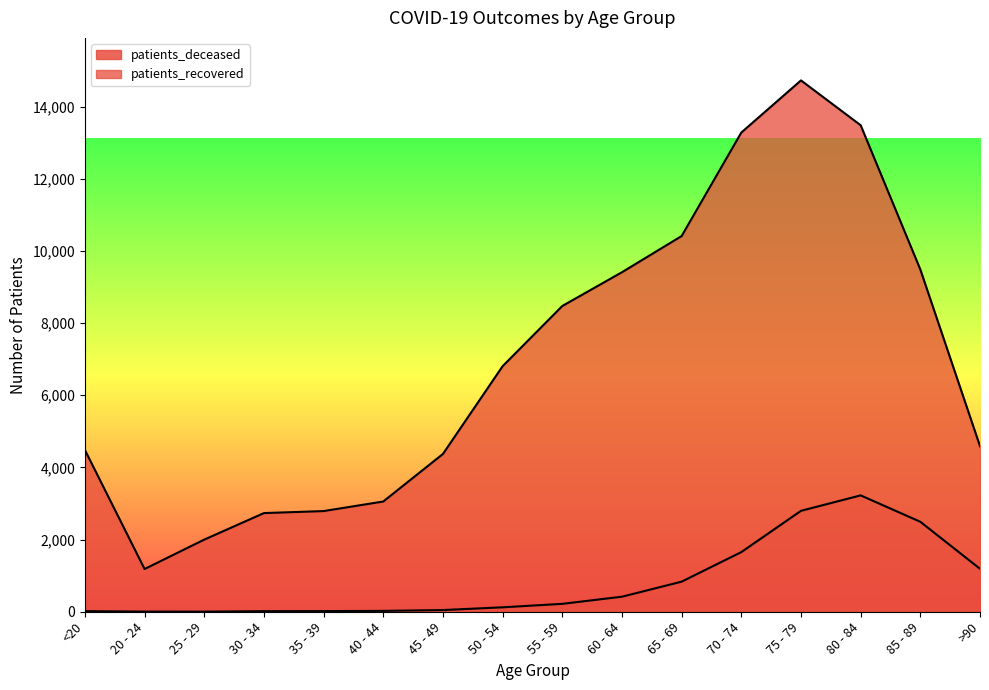

What is the average value of the patients_deceased series?

818